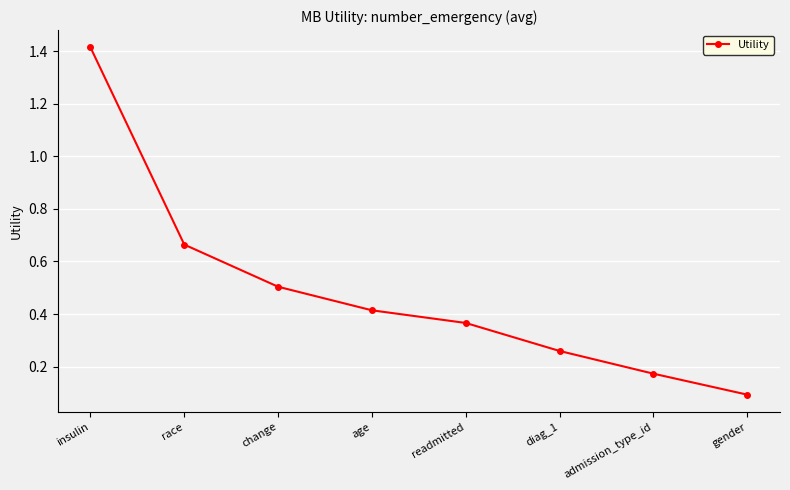

Read the value at insulin.

1.4